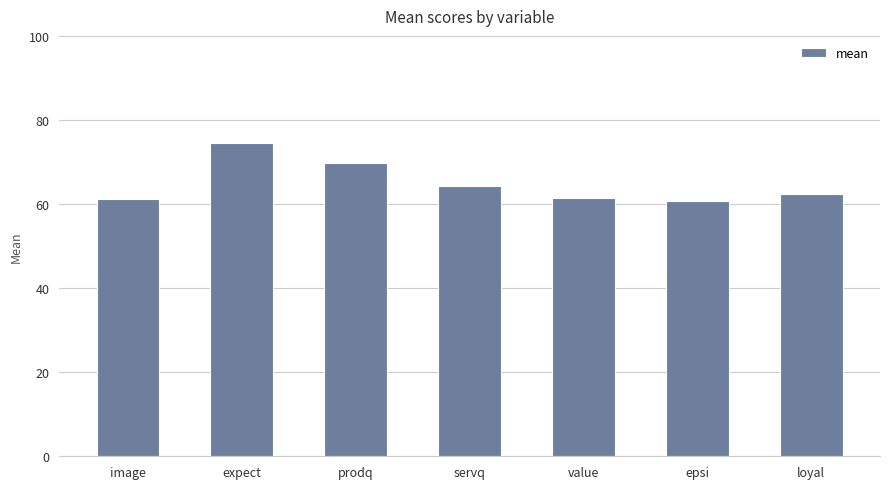

Which has a higher value, value or servq?

servq